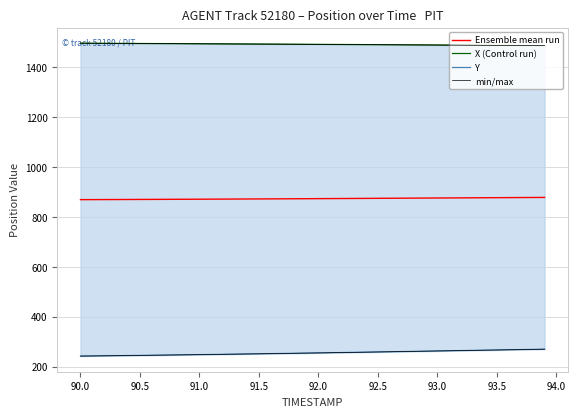

How many data points does each series have?

40